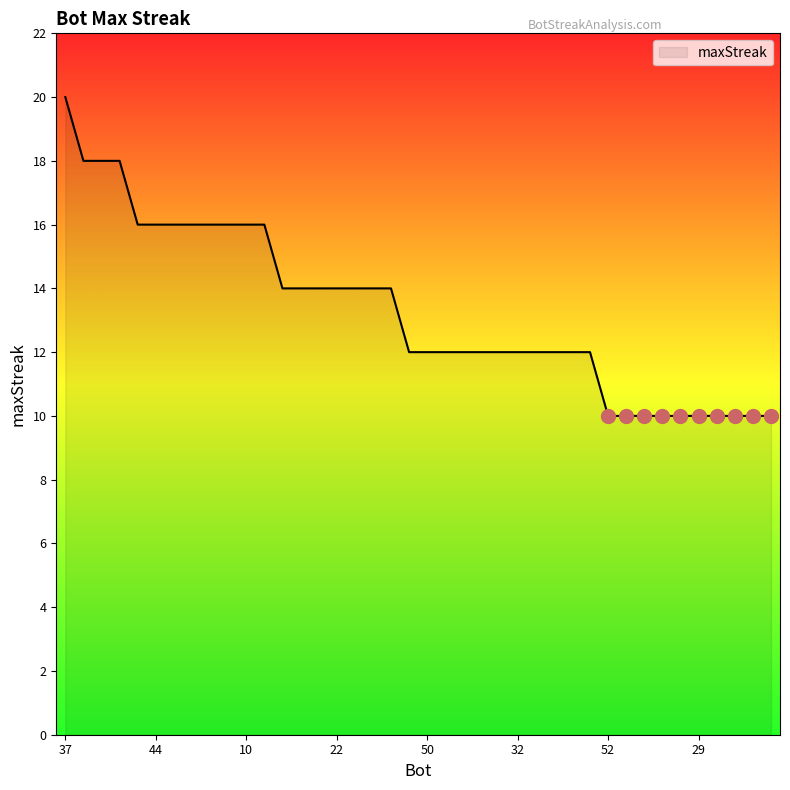

What is the smallest value displayed?

10